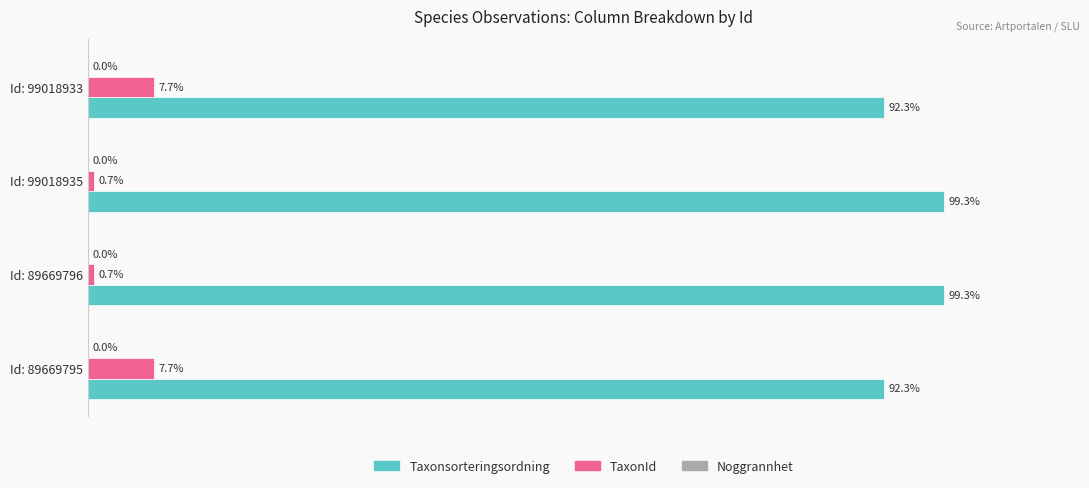

Which series has the largest total across all categories?

Taxonsorteringsordning